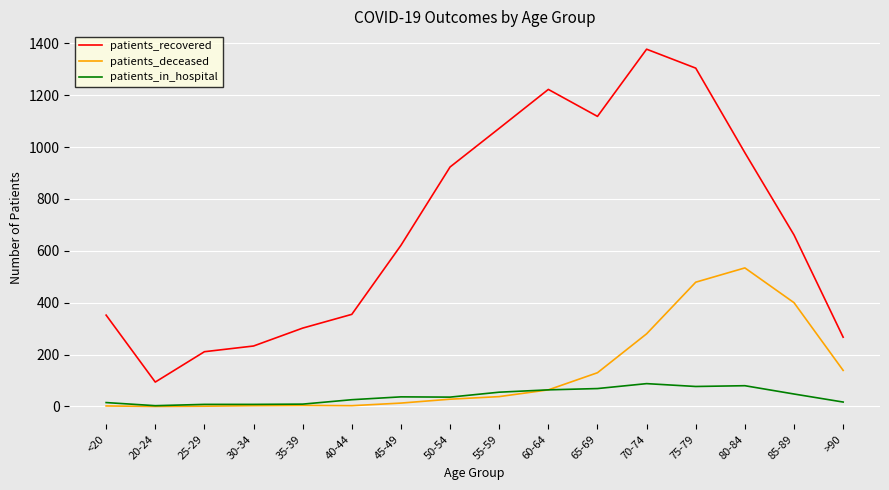

The value of patients_recovered at 65-69 is 1462. True or false?

False